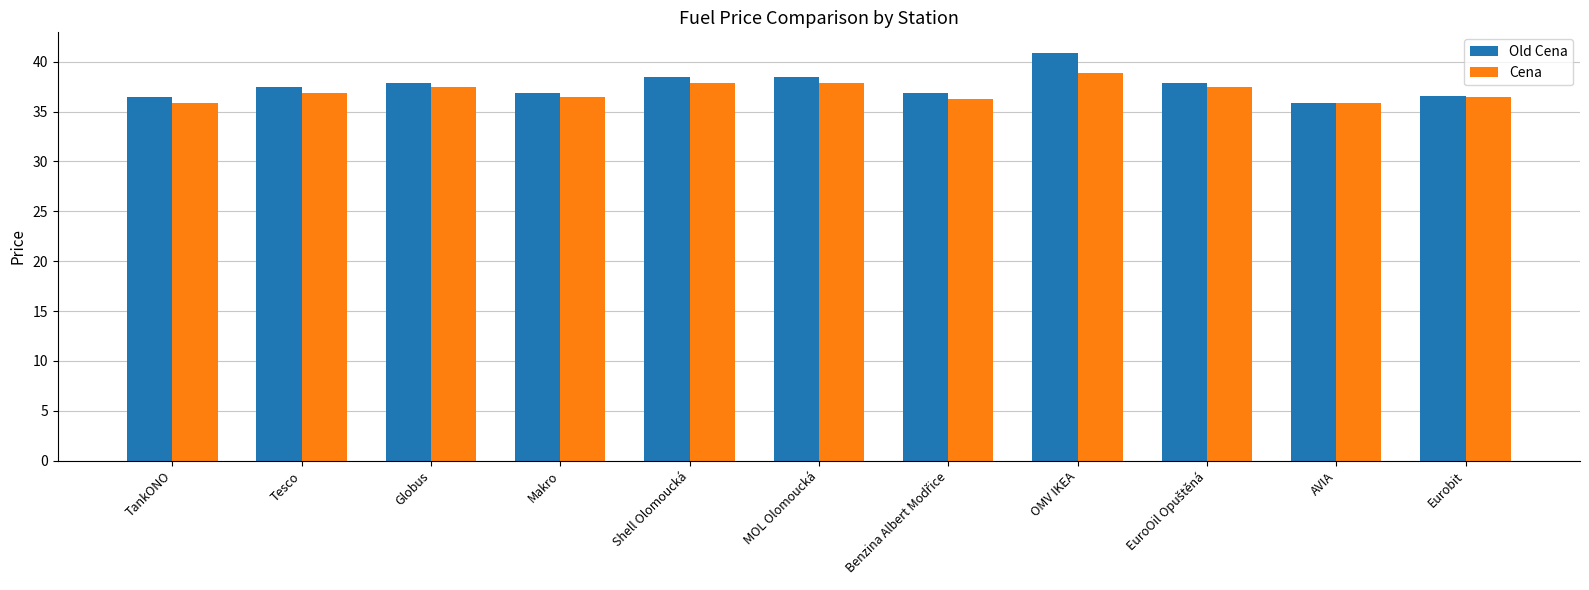

At which label does Old Cena reach its minimum?

AVIA